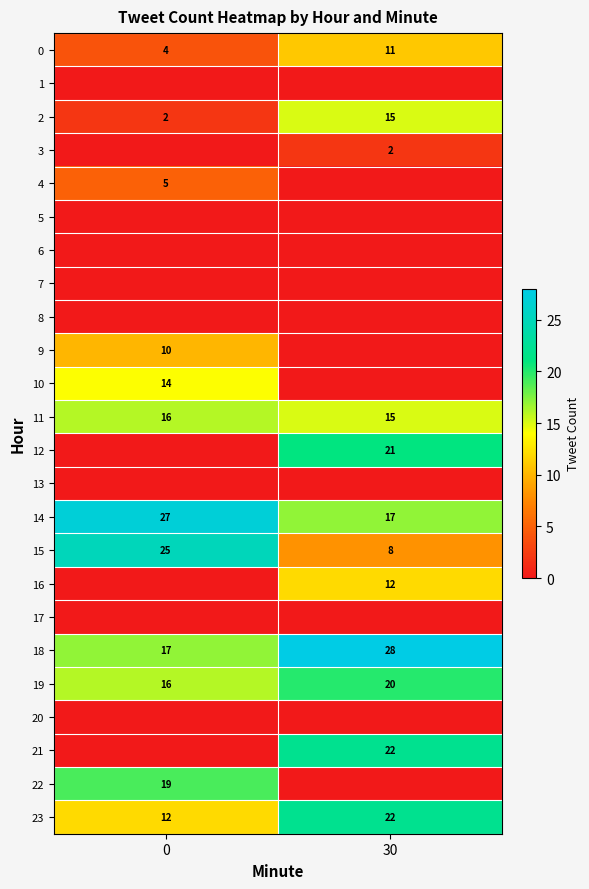

True or false: 12 has a value of 21 at 30.

True